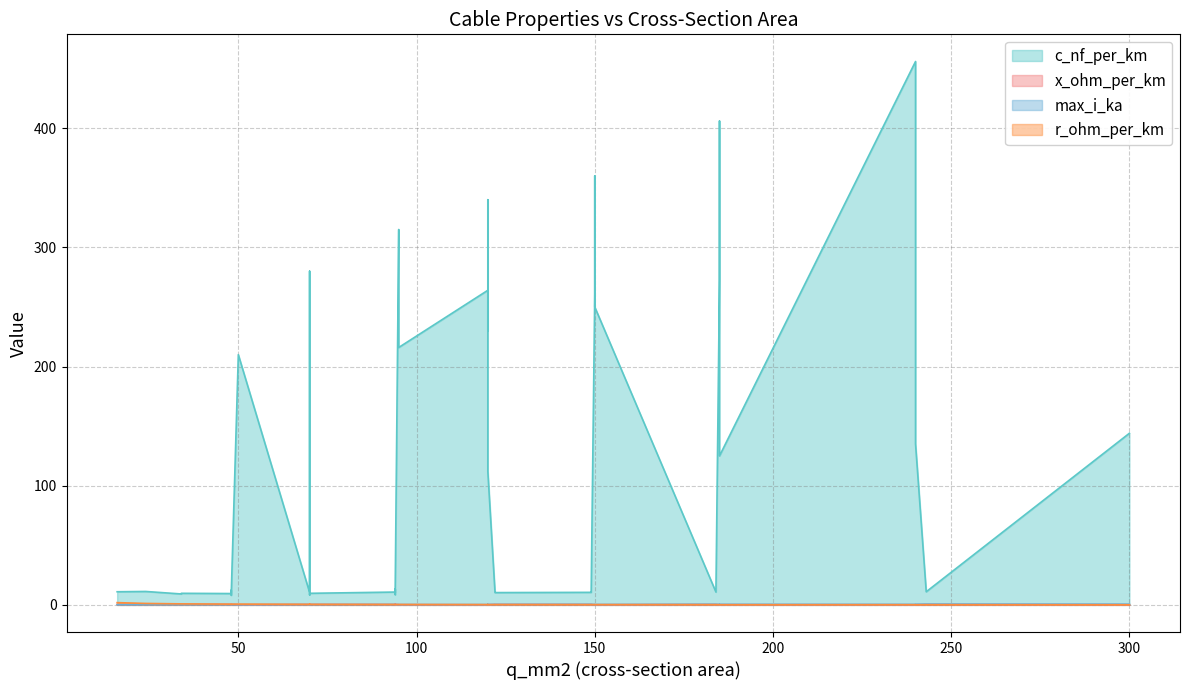

Is it true that x_ohm_per_km equals 0.3 at 21?

True